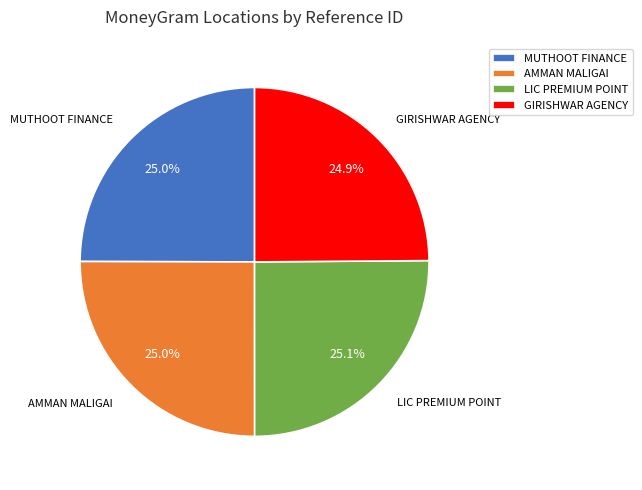

Approximately how many times larger is the value at AMMAN MALIGAI compared to LIC PREMIUM POINT?

1.0